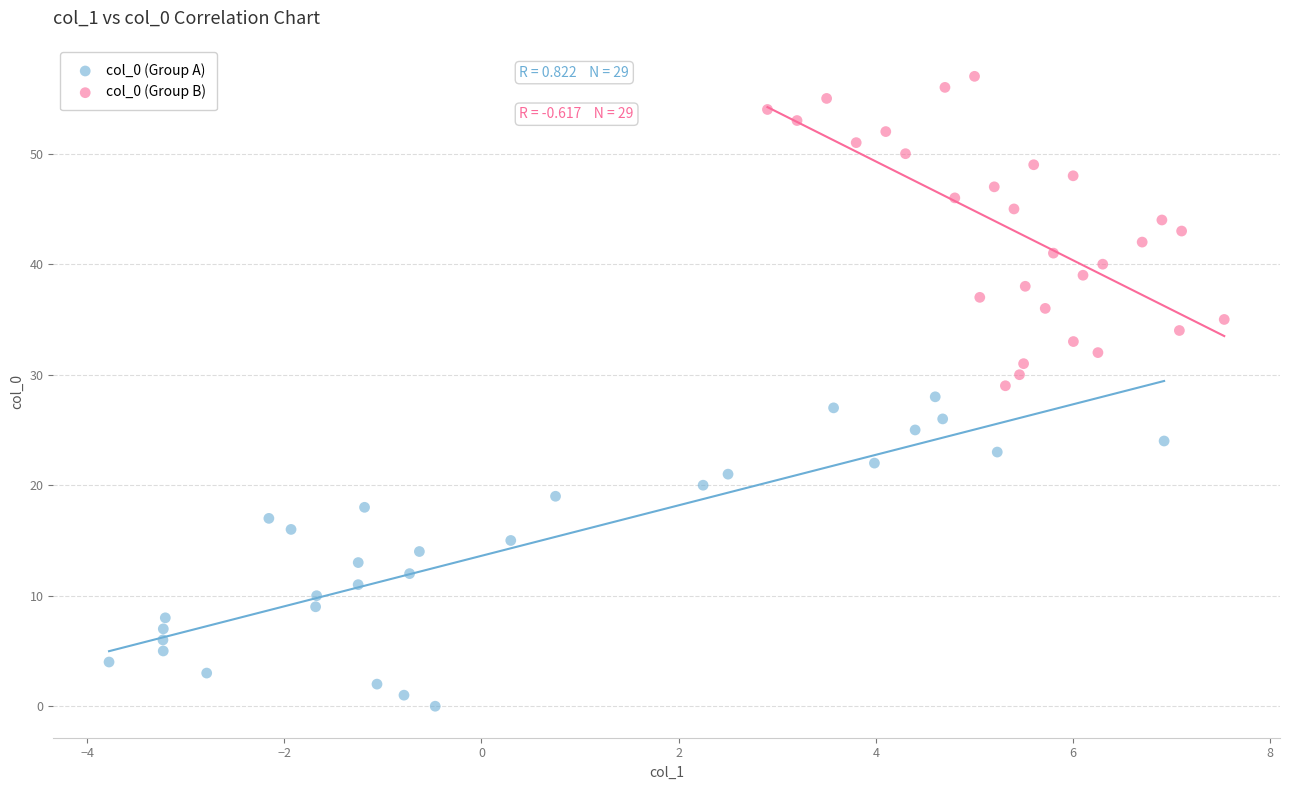

Which series reaches the minimum Y coordinate?

col_0 (Group A)